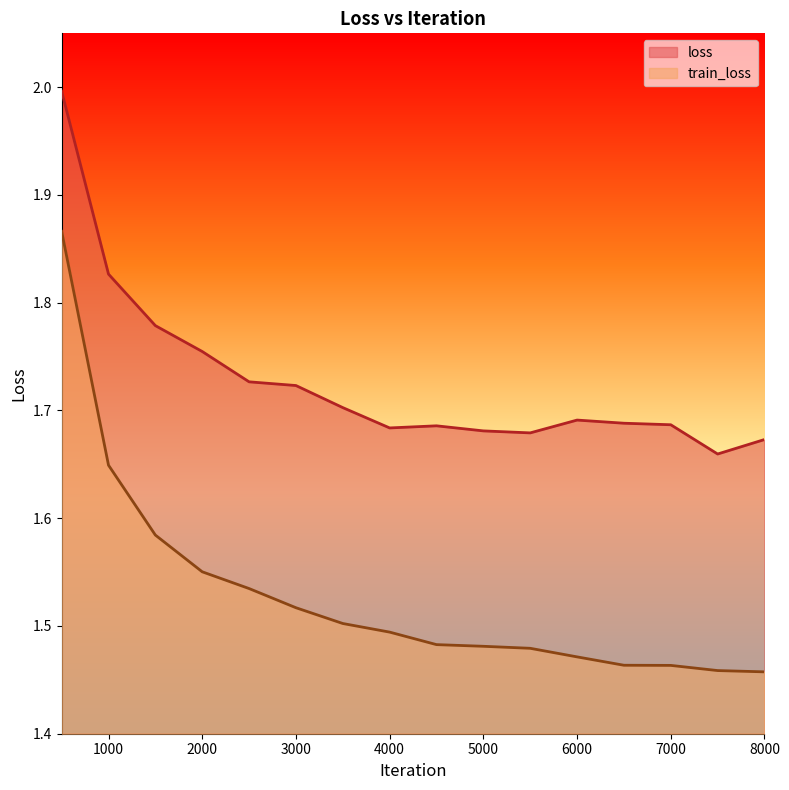

Is the value of loss at 4000 greater than the value of train_loss at 3500?

Yes